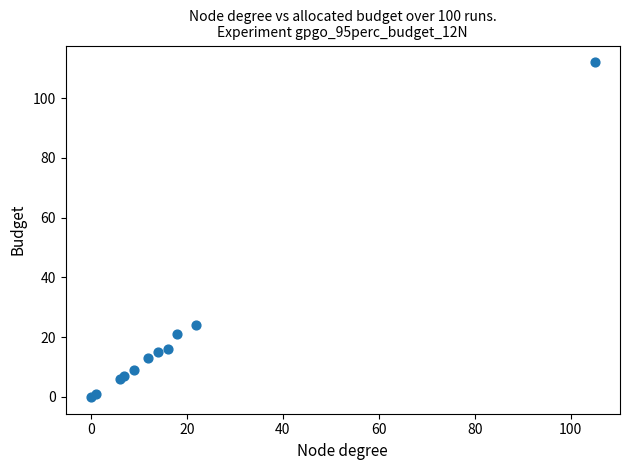

What Y value in the scatter plot is closest to 56?

24